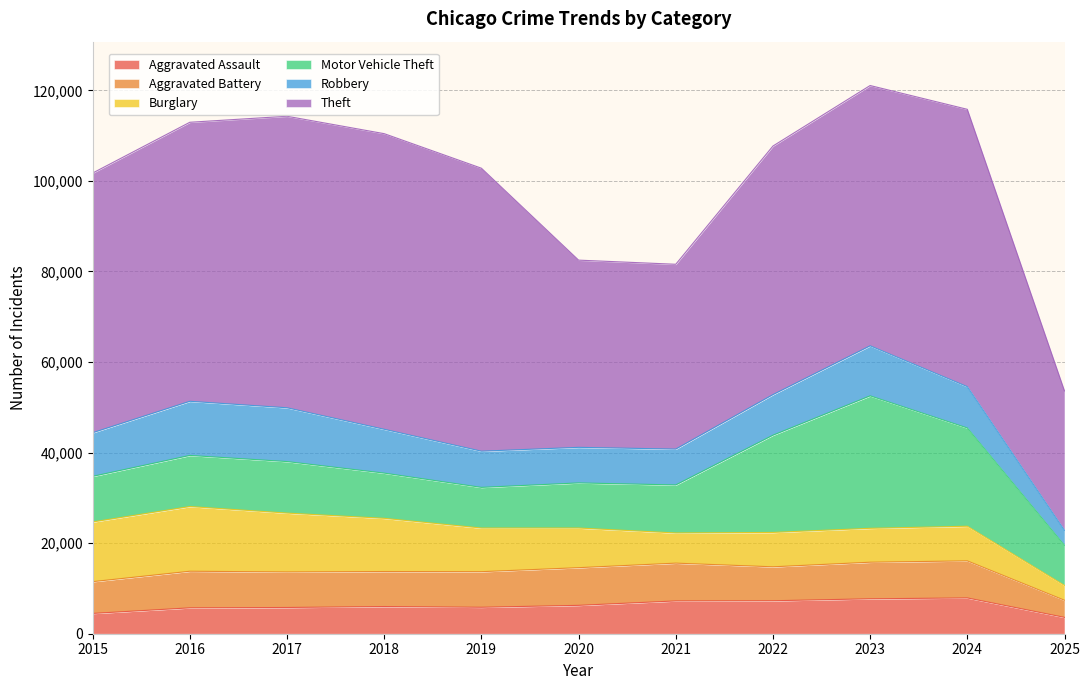

Is it true that Aggravated Battery equals 4820 at 2015?

False